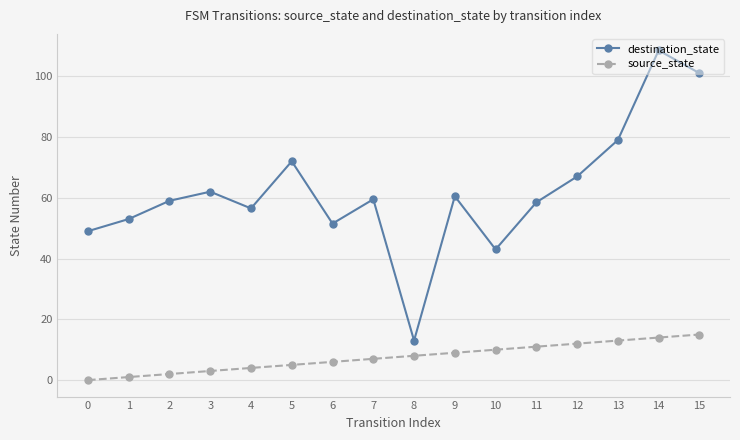

What is the sum of the destination_state values at 4 and 0?

105.5